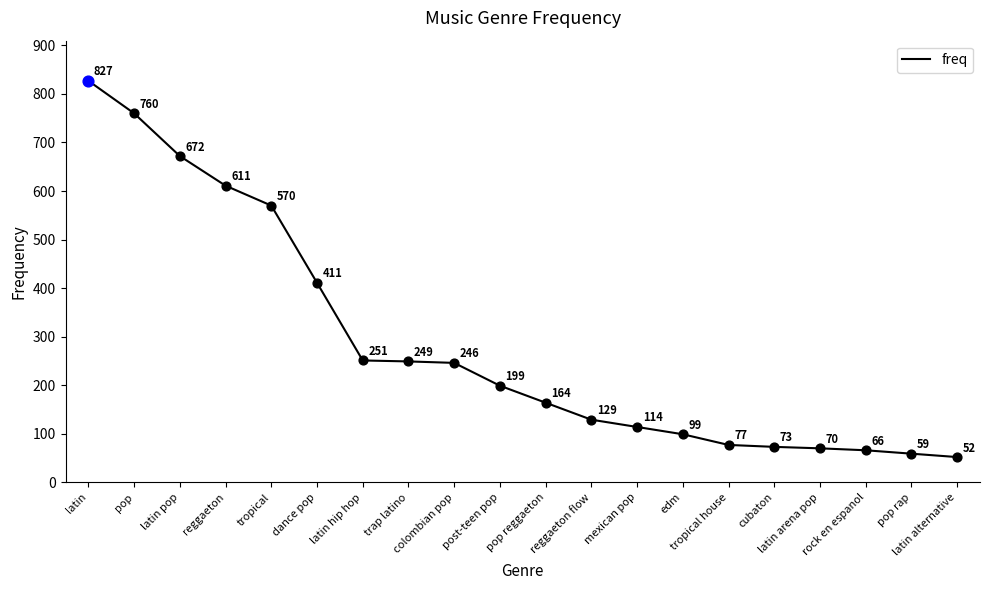

Approximately how many times larger is the value at pop reggaeton compared to tropical house?

2.1